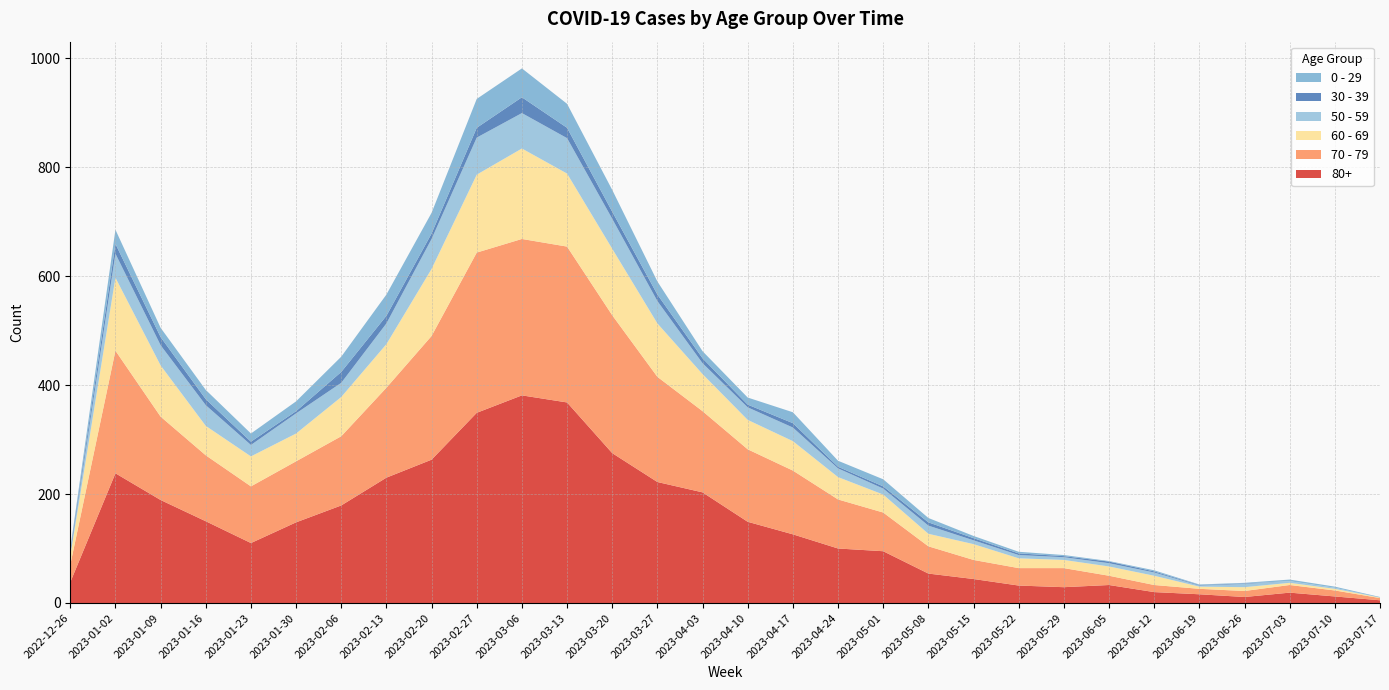

Reading right to left, extract all data points from this chart.

80+: 2023-07-17=5	2023-07-10=12	2023-07-03=19	2023-06-26=11	2023-06-19=16	2023-06-12=20	2023-06-05=33	2023-05-29=29	2023-05-22=32	2023-05-15=44	2023-05-08=54	2023-05-01=95	2023-04-24=100	2023-04-17=126	2023-04-10=149	2023-04-03=203	2023-03-27=222	2023-03-20=275	2023-03-13=368	2023-03-06=381	2023-02-27=349	2023-02-20=263	2023-02-13=230	2023-02-06=179	2023-01-30=148	2023-01-23=110	2023-01-16=150	2023-01-09=189	2023-01-02=238	2022-12-26=38
70 - 79: 2023-07-17=4	2023-07-10=11	2023-07-03=14	2023-06-26=11	2023-06-19=10	2023-06-12=13	2023-06-05=17	2023-05-29=35	2023-05-22=32	2023-05-15=35	2023-05-08=50	2023-05-01=71	2023-04-24=90	2023-04-17=117	2023-04-10=133	2023-04-03=149	2023-03-27=193	2023-03-20=253	2023-03-13=286	2023-03-06=287	2023-02-27=294	2023-02-20=227	2023-02-13=165	2023-02-06=127	2023-01-30=112	2023-01-23=104	2023-01-16=121	2023-01-09=153	2023-01-02=225	2022-12-26=32
60 - 69: 2023-07-17=1	2023-07-10=3	2023-07-03=4	2023-06-26=7	2023-06-19=4	2023-06-12=17	2023-06-05=17	2023-05-29=15	2023-05-22=18	2023-05-15=29	2023-05-08=23	2023-05-01=33	2023-04-24=41	2023-04-17=54	2023-04-10=54	2023-04-03=68	2023-03-27=98	2023-03-20=122	2023-03-13=134	2023-03-06=166	2023-02-27=143	2023-02-20=123	2023-02-13=80	2023-02-06=72	2023-01-30=51	2023-01-23=55	2023-01-16=54	2023-01-09=94	2023-01-02=134	2022-12-26=16
50 - 59: 2023-07-17=0	2023-07-10=2	2023-07-03=3	2023-06-26=6	2023-06-19=2	2023-06-12=6	2023-06-05=6	2023-05-29=5	2023-05-22=6	2023-05-15=7	2023-05-08=15	2023-05-01=11	2023-04-24=16	2023-04-17=25	2023-04-10=23	2023-04-03=20	2023-03-27=41	2023-03-20=55	2023-03-13=65	2023-03-06=65	2023-02-27=68	2023-02-20=55	2023-02-13=38	2023-02-06=26	2023-01-30=37	2023-01-23=21	2023-01-16=38	2023-01-09=37	2023-01-02=44	2022-12-26=5
0 - 29: 2023-07-17=1	2023-07-10=2	2023-07-03=3	2023-06-26=1	2023-06-19=1	2023-06-12=2	2023-06-05=1	2023-05-29=2	2023-05-22=3	2023-05-15=4	2023-05-08=8	2023-05-01=13	2023-04-24=11	2023-04-17=20	2023-04-10=13	2023-04-03=13	2023-03-27=24	2023-03-20=40	2023-03-13=44	2023-03-06=53	2023-02-27=53	2023-02-20=38	2023-02-13=39	2023-02-06=28	2023-01-30=18	2023-01-23=15	2023-01-16=17	2023-01-09=17	2023-01-02=26	2022-12-26=4
30 - 39: 2023-07-17=0	2023-07-10=0	2023-07-03=0	2023-06-26=1	2023-06-19=1	2023-06-12=2	2023-06-05=3	2023-05-29=2	2023-05-22=3	2023-05-15=4	2023-05-08=6	2023-05-01=4	2023-04-24=3	2023-04-17=8	2023-04-10=5	2023-04-03=9	2023-03-27=12	2023-03-20=13	2023-03-13=19	2023-03-06=29	2023-02-27=18	2023-02-20=10	2023-02-13=14	2023-02-06=20	2023-01-30=4	2023-01-23=6	2023-01-16=11	2023-01-09=15	2023-01-02=18	2022-12-26=5